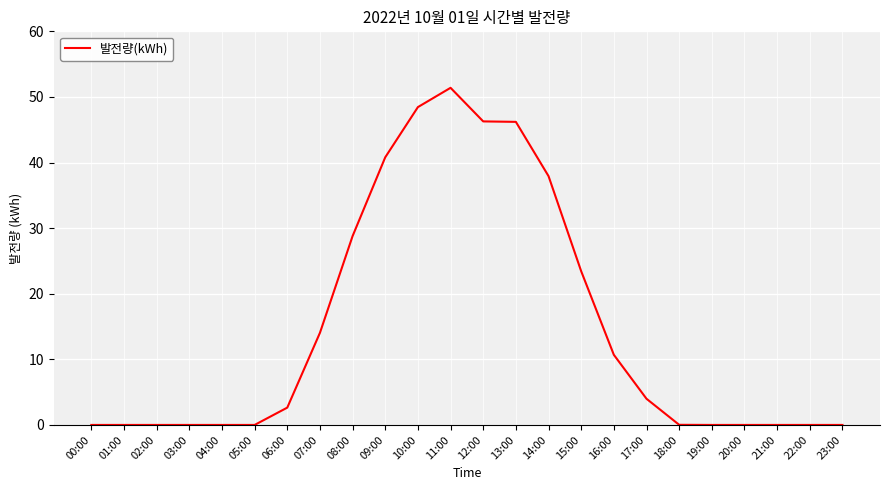

At which label is the value closest to 25?

15:00